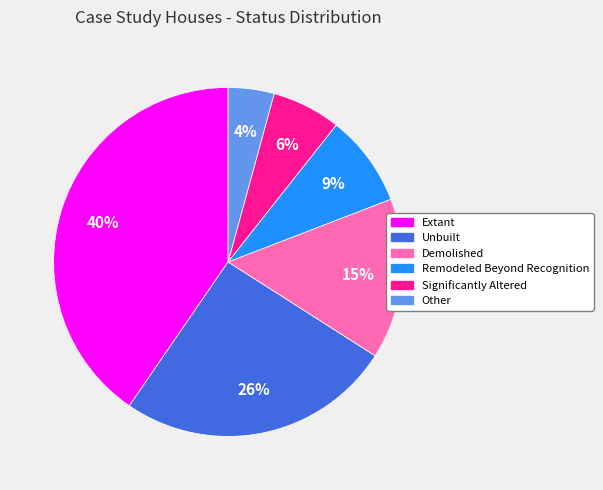

True or false: Extant accounts for 49% of the total.

False